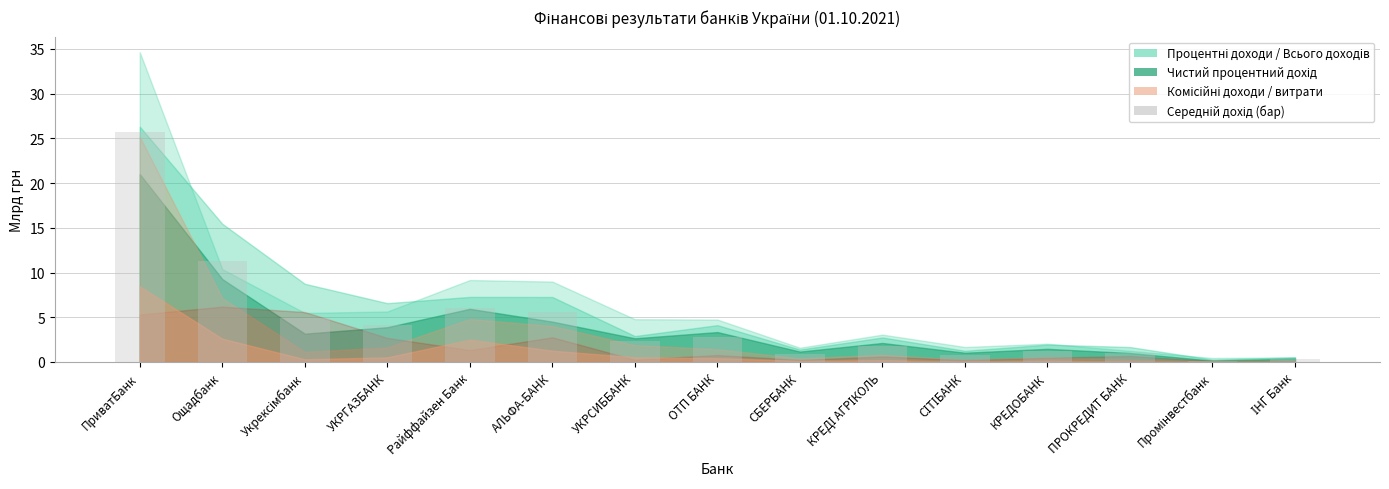

How many bars are there in total?

15